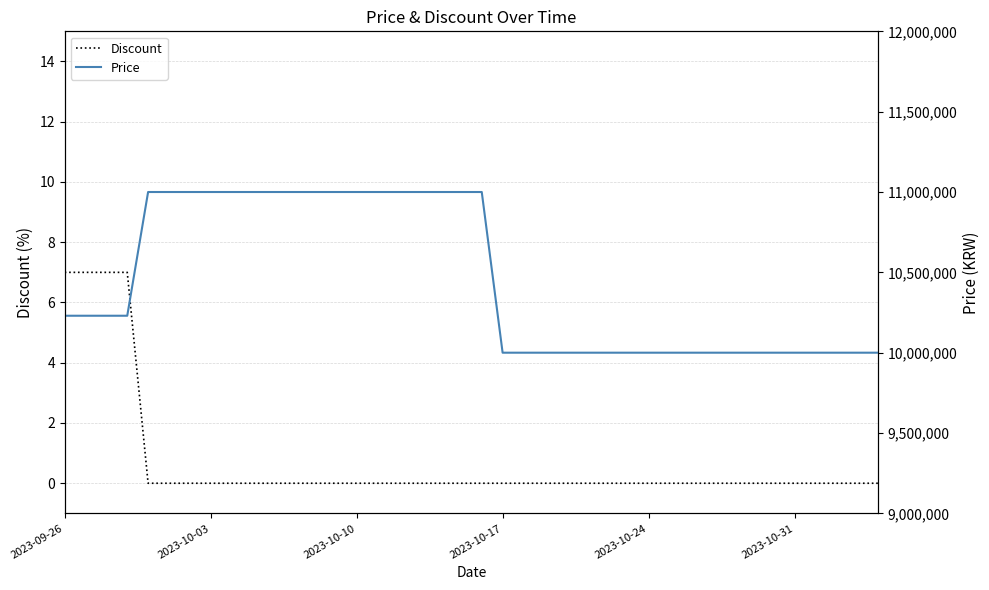

What position from the right is 19?

21